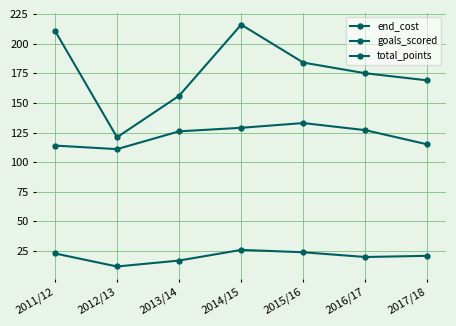

At how many categories does at least one series exceed 210?

2